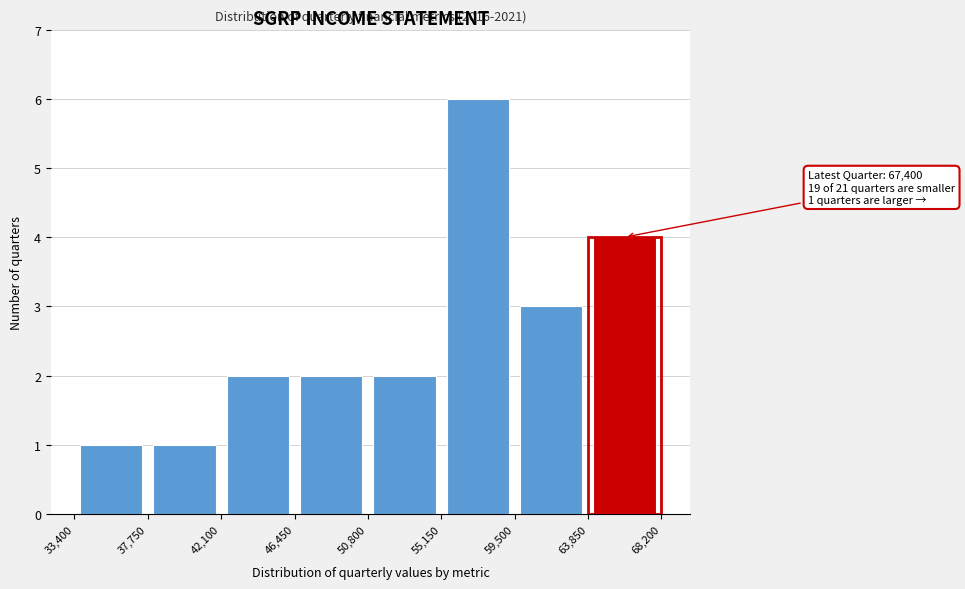

Which range on the x-axis has the tallest bar?

55,150 to 59,500